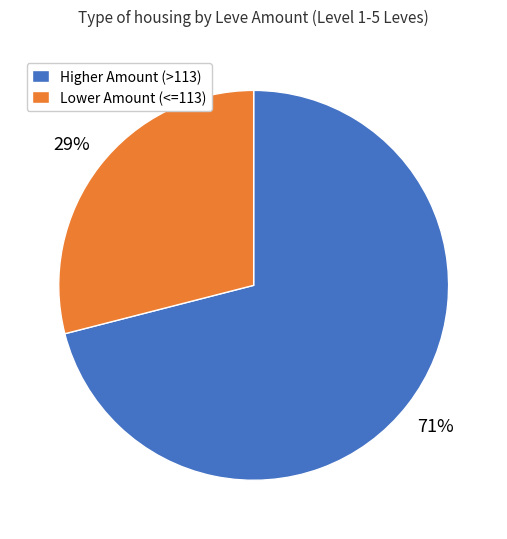

Which category has the biggest portion of the pie?

Higher Amount (>113)